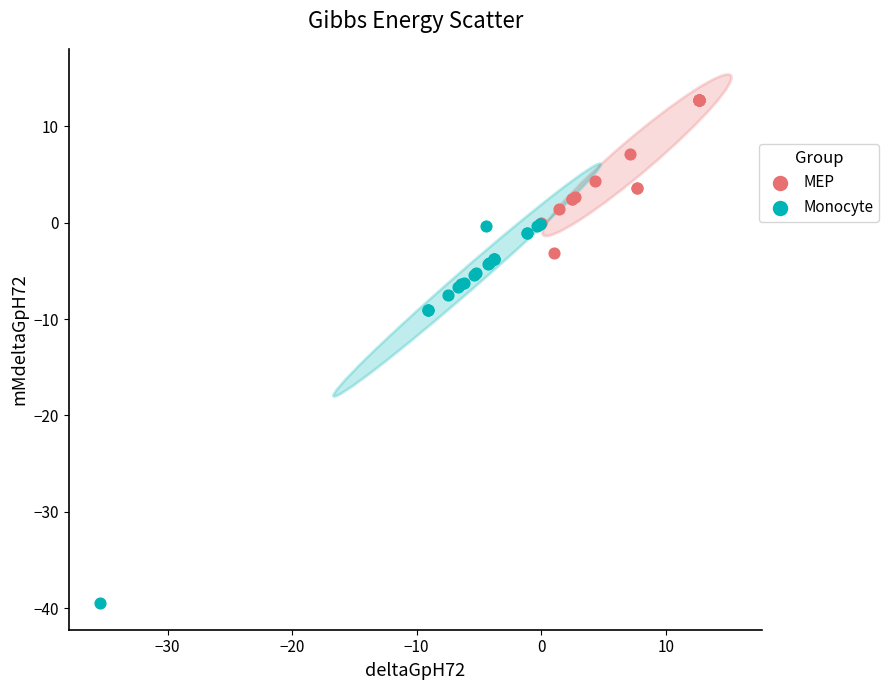

Which series contains the highest Y value?

MEP